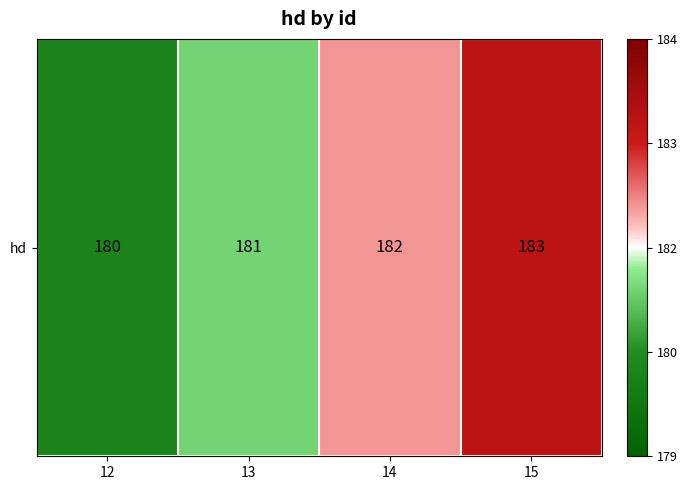

What is the average value?

182